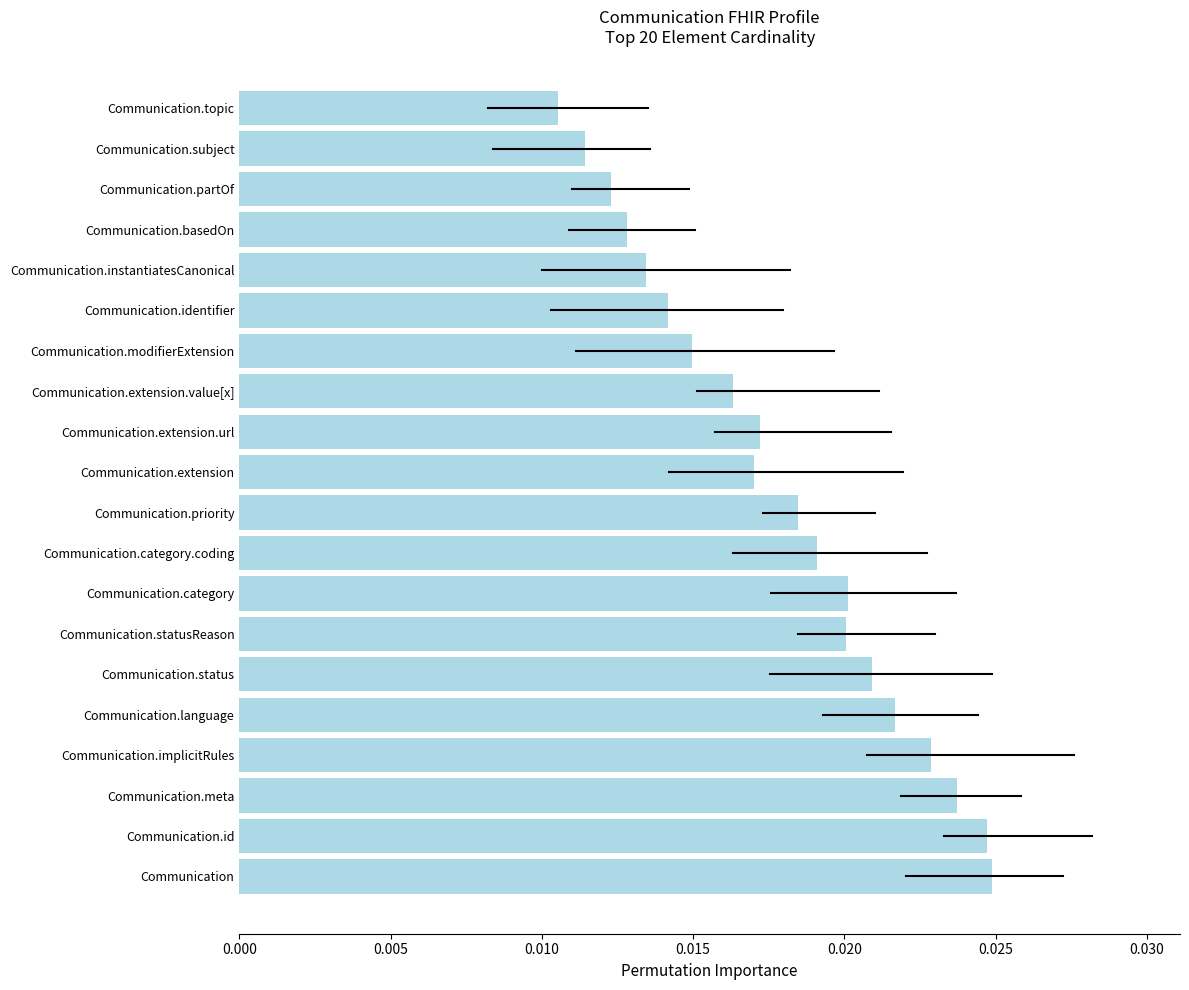

Which label corresponds to the smallest value in the chart?

Communication.topic